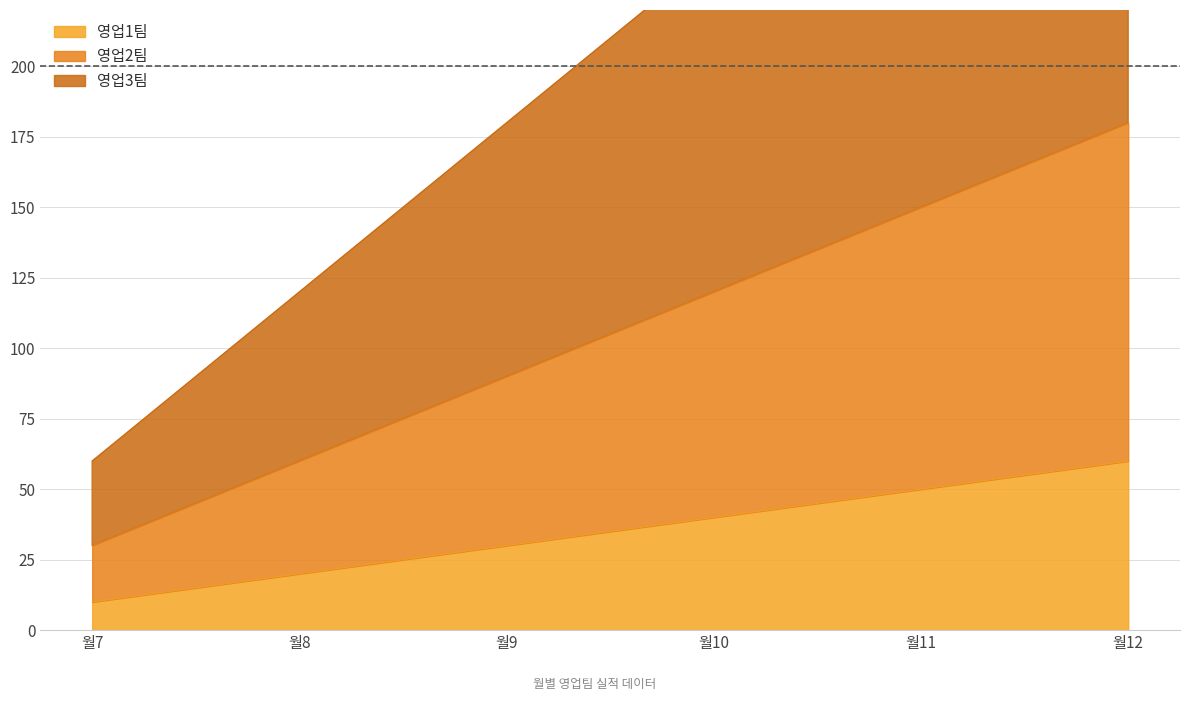

Count the 영업2팀 values in the range 60 to 150.

4